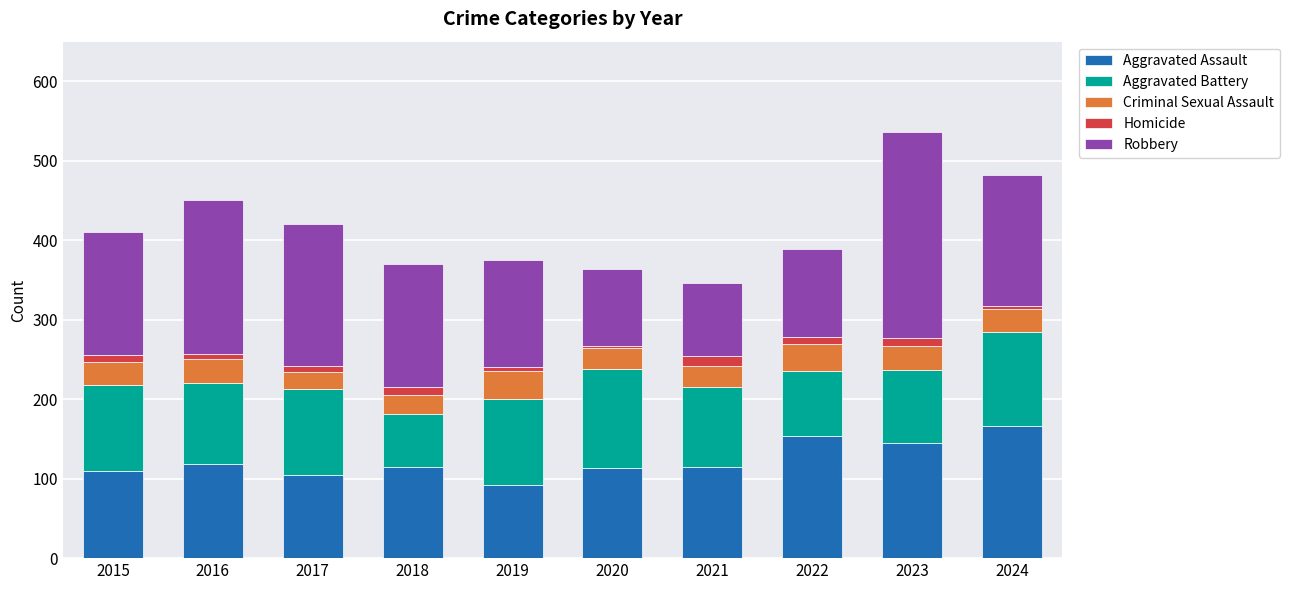

The Aggravated Assault series shows 57 at 2015. True or false?

False